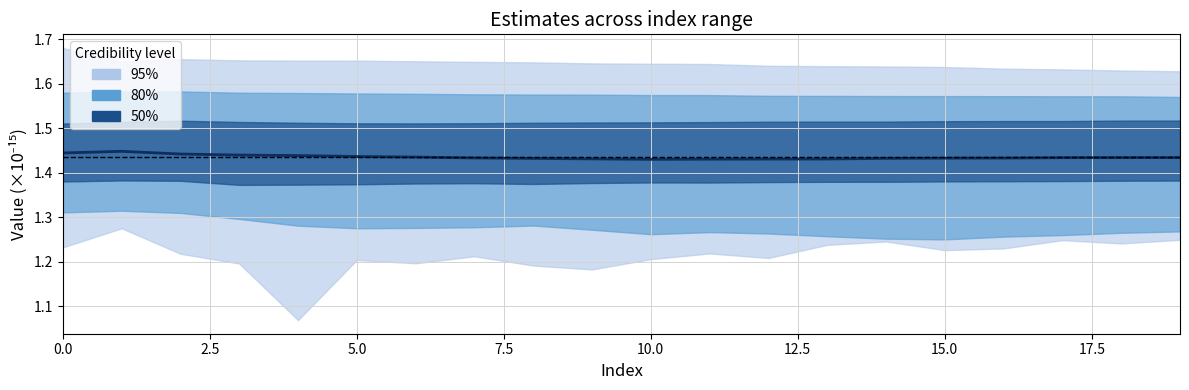

What is the label of the 19th point from the left?

18